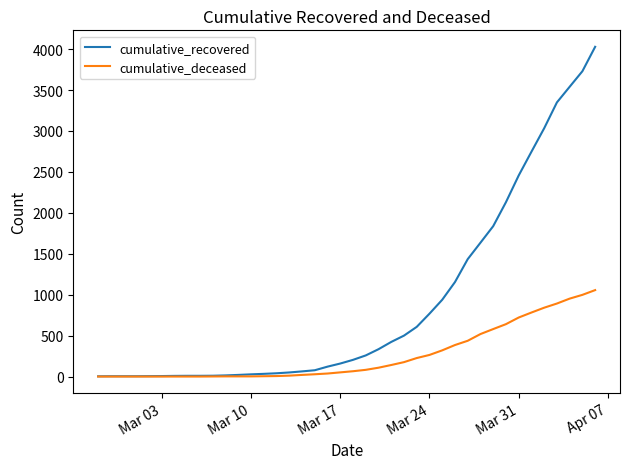

Which series has the largest range (max minus min)?

cumulative_recovered